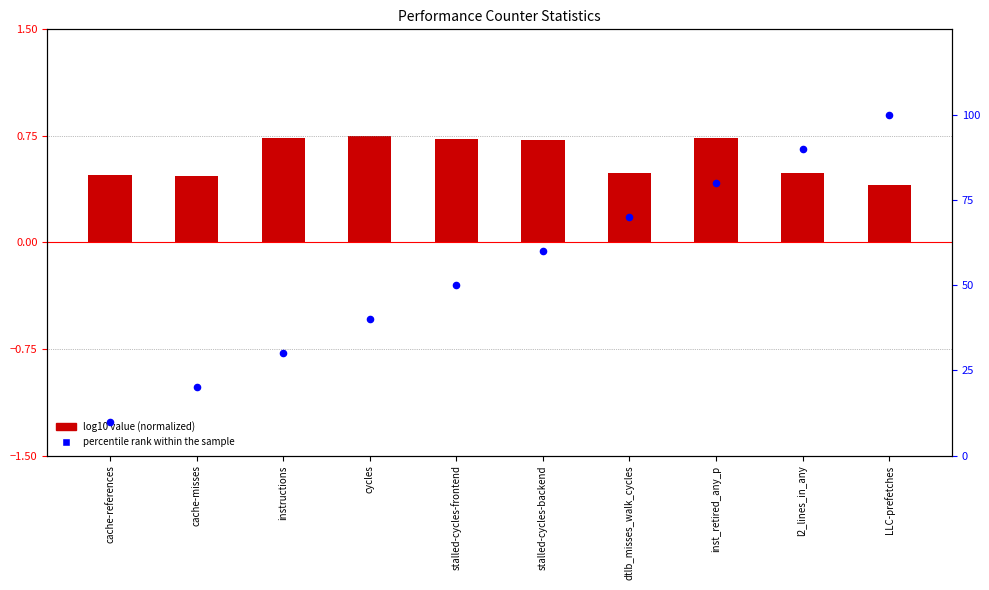

What are all the series names shown in the legend?

log10 value (normalized), percentile rank within the sample